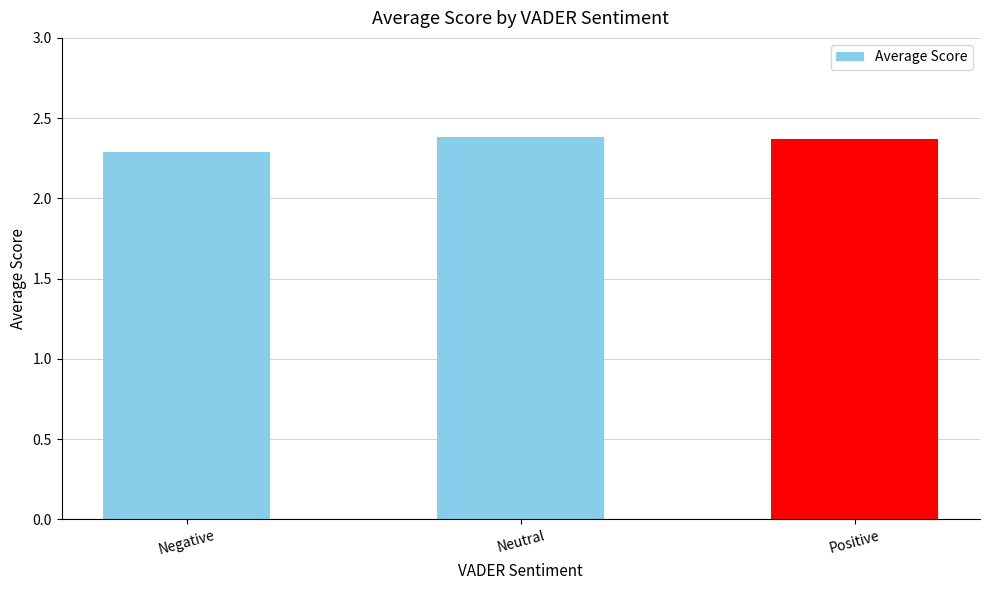

Approximately how many times larger is the value at Positive compared to Negative?

1.0